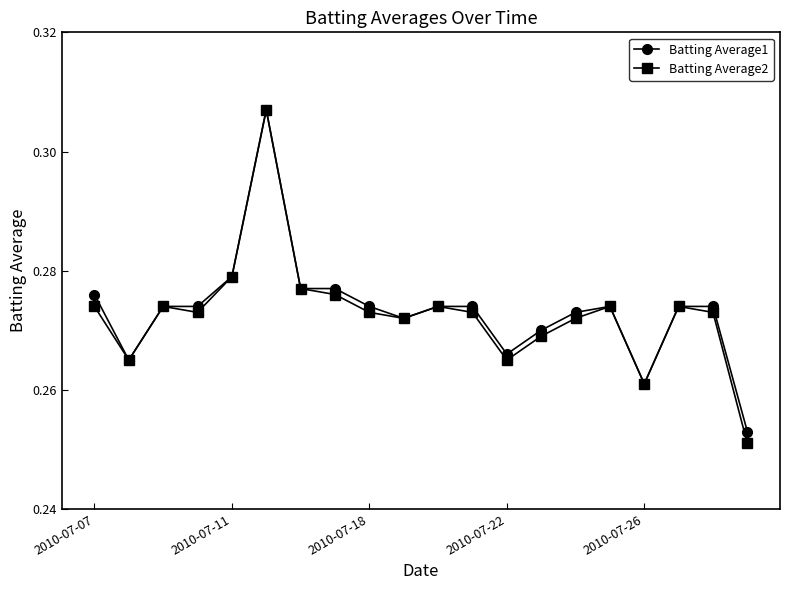

At how many categories does at least one series exceed 0?

20